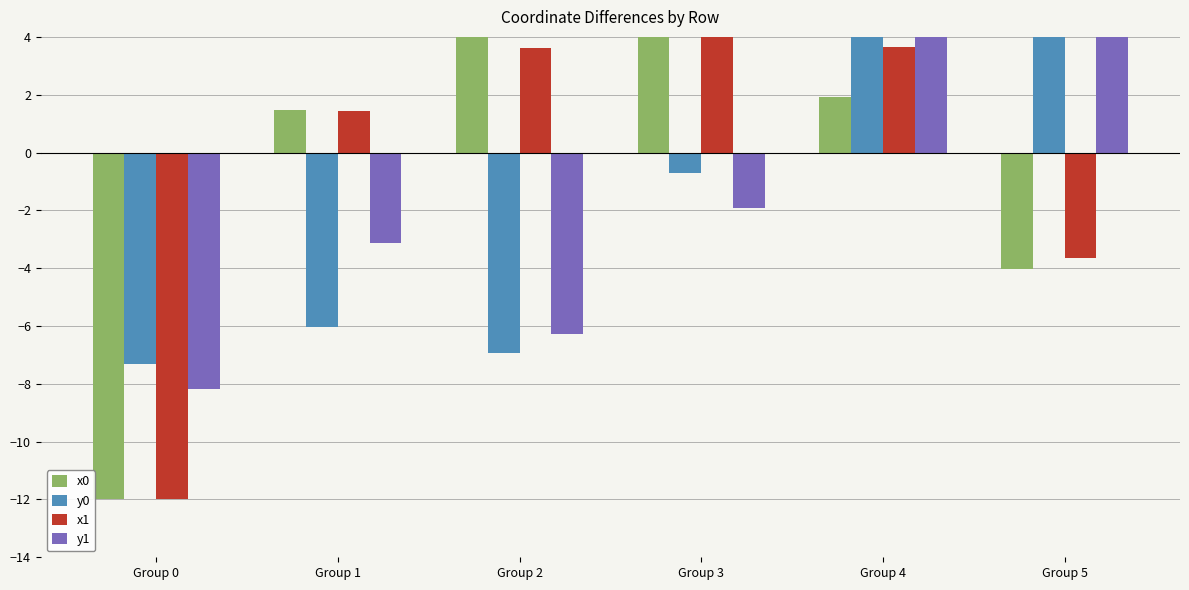

What are all the series names shown in the legend?

x0, y0, x1, y1